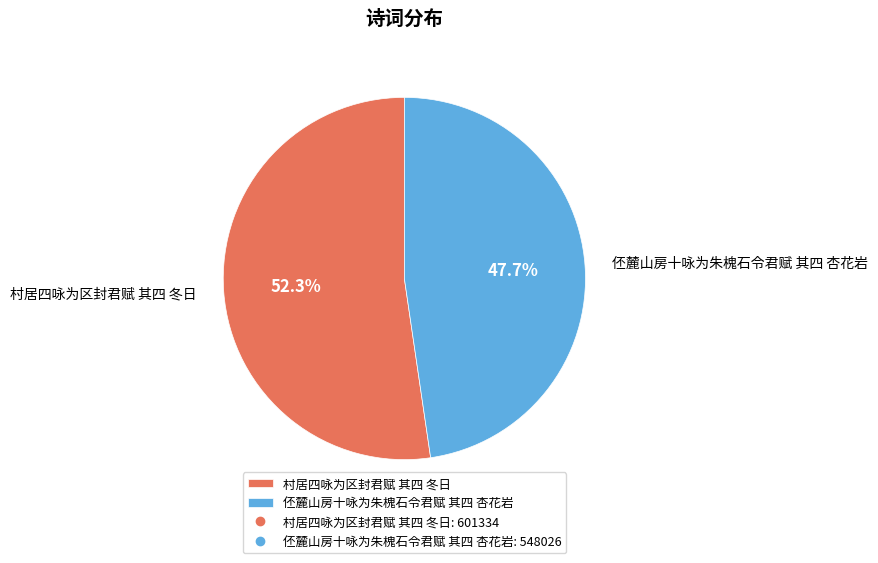

Count the number of slices in the pie.

2